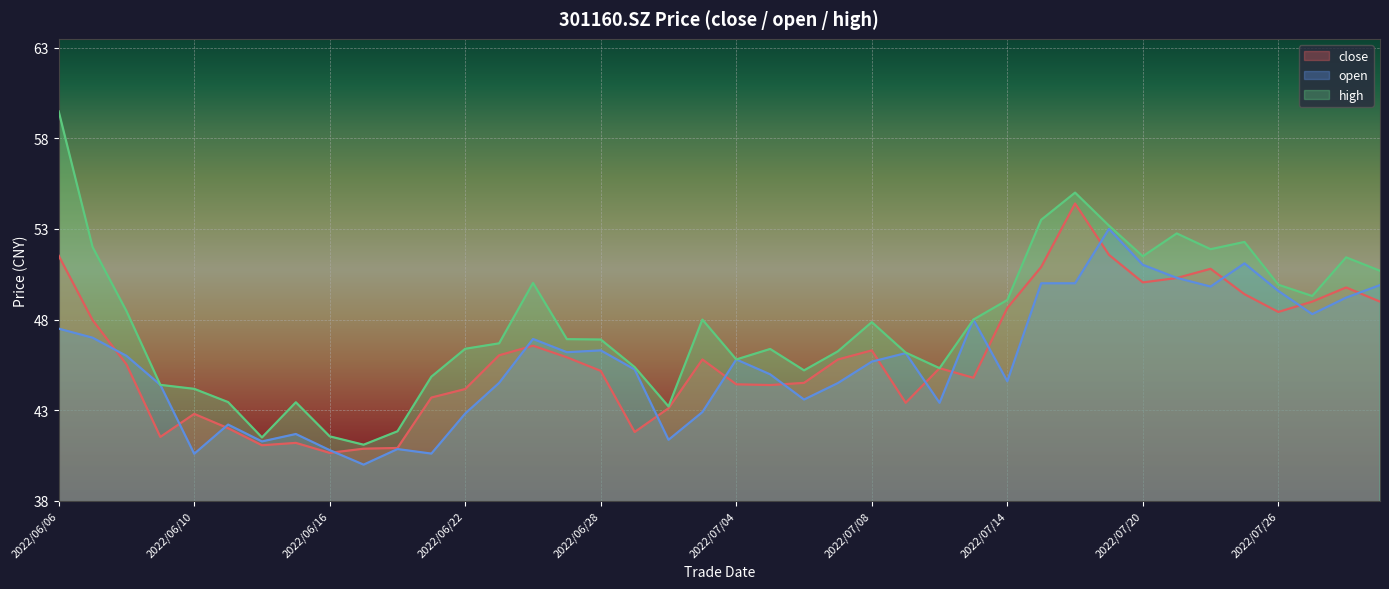

Reading right to left, transcribe all the data shown in this chart.

close: 49.0	49.8	49.0	48.4	49.4	50.8	50.3	50.0	51.6	54.4	50.9	48.6	44.8	45.3	43.4	46.3	45.8	44.5	44.4	44.4	45.8	43.1	41.8	45.2	45.9	46.6	46.0	44.2	43.7	40.9	40.9	40.6	41.2	41.1	42.0	42.8	41.5	45.5	48.0	51.5
open: 49.9	49.2	48.3	49.6	51.1	49.8	50.3	51.0	53.0	50.0	50.0	44.6	48.0	43.4	46.1	45.7	44.5	43.6	45.0	45.8	42.9	41.4	45.2	46.3	46.2	46.9	44.5	42.8	40.6	40.9	40.0	40.8	41.7	41.3	42.2	40.6	44.4	46.0	47.0	47.5
high: 50.7	51.4	49.3	49.9	52.3	51.9	52.8	51.5	53.2	55.0	53.5	49.1	48.0	45.3	46.2	47.9	46.2	45.2	46.4	45.8	48.0	43.2	45.4	46.9	46.9	50.0	46.7	46.4	44.9	41.8	41.1	41.6	43.4	41.5	43.5	44.2	44.4	48.5	52.0	59.5